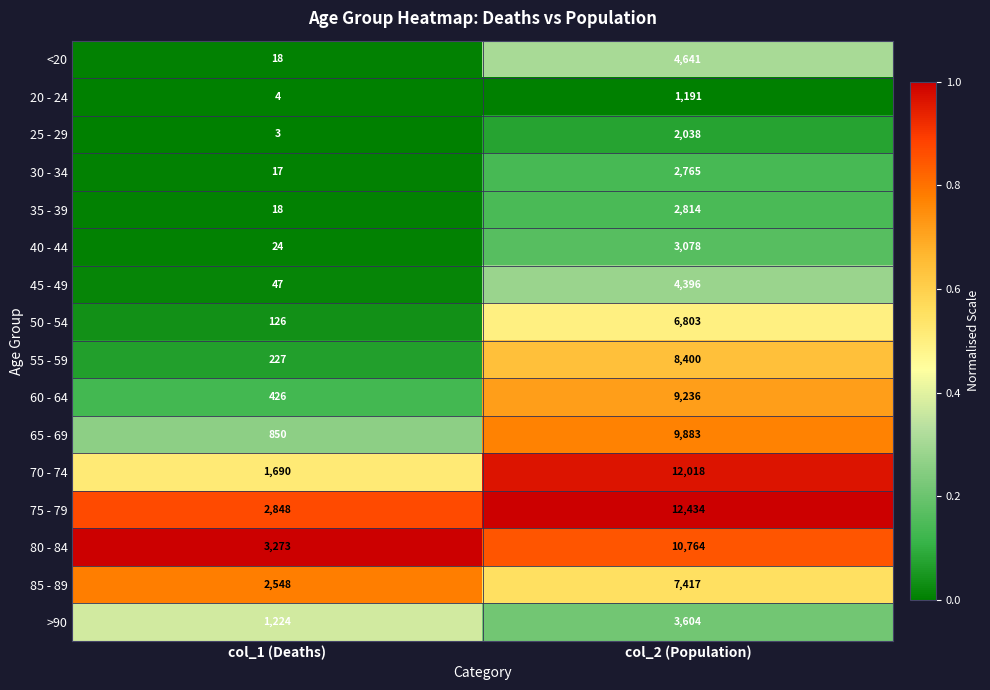

Between col_1 (Deaths) and col_2 (Population), which series saw the biggest shift?

70 - 74